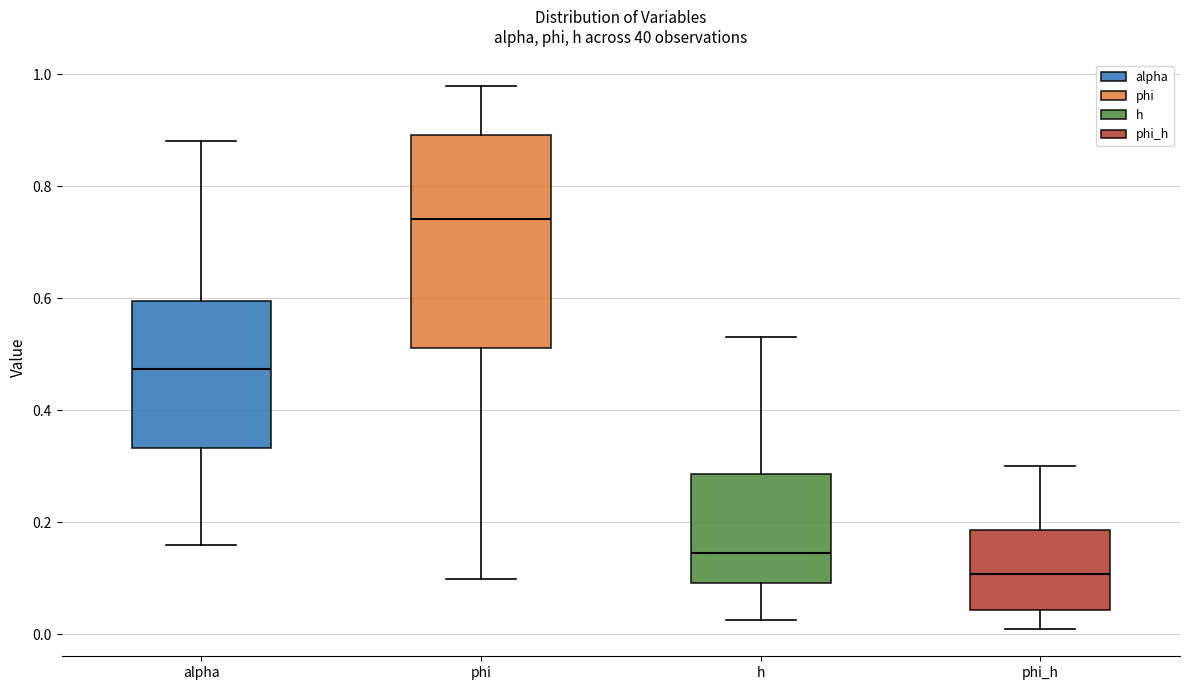

Reading left to right, read every box against the y-axis: the position of its median line, the range the box covers, and the ends of its whiskers. The values are not printed on the chart, so give them approximately, as read against the axis.

alpha: median 0.48, box 0.34 to 0.60, whiskers 0.16 to 0.88
phi: median 0.74, box 0.52 to 0.90, whiskers 0.10 to 0.98
h: median 0.14, box 0.10 to 0.28, whiskers 0.02 to 0.54
phi_h: median 0.10, box 0.04 to 0.18, whiskers 0.00 to 0.30